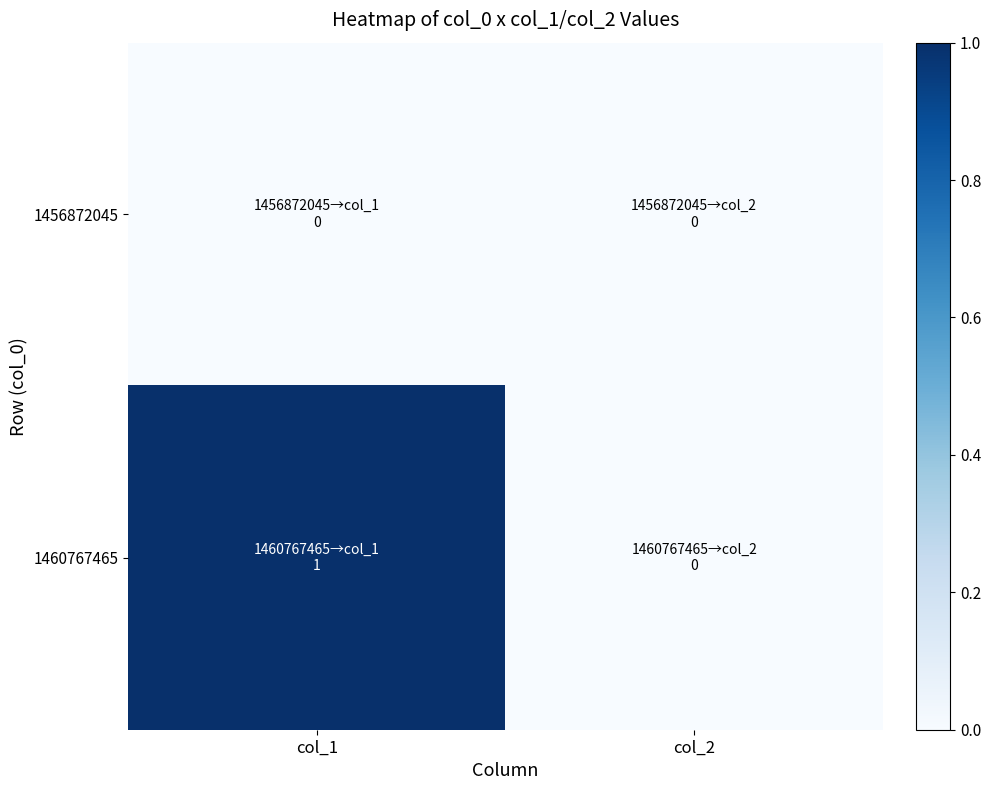

Between col_1 and col_2, which series saw the biggest shift?

1460767465